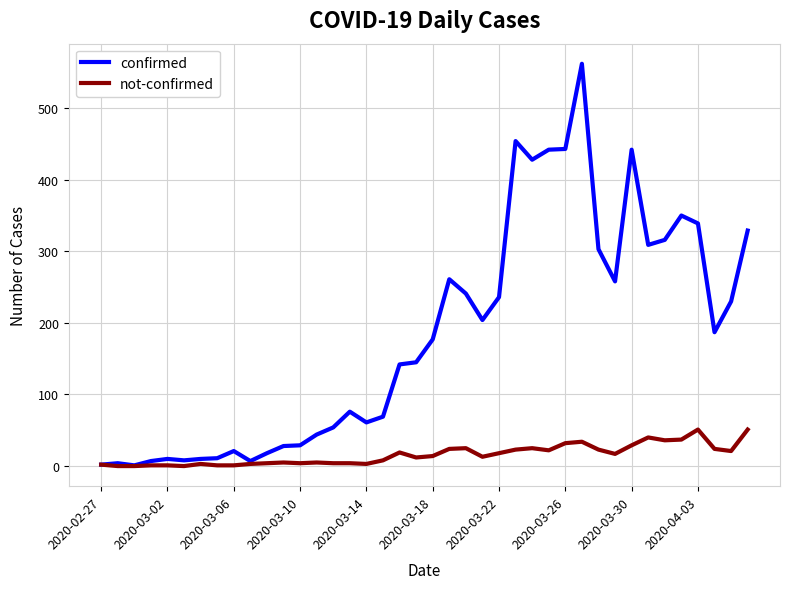

True or false: confirmed has more than 0 points higher than both neighbors.

True